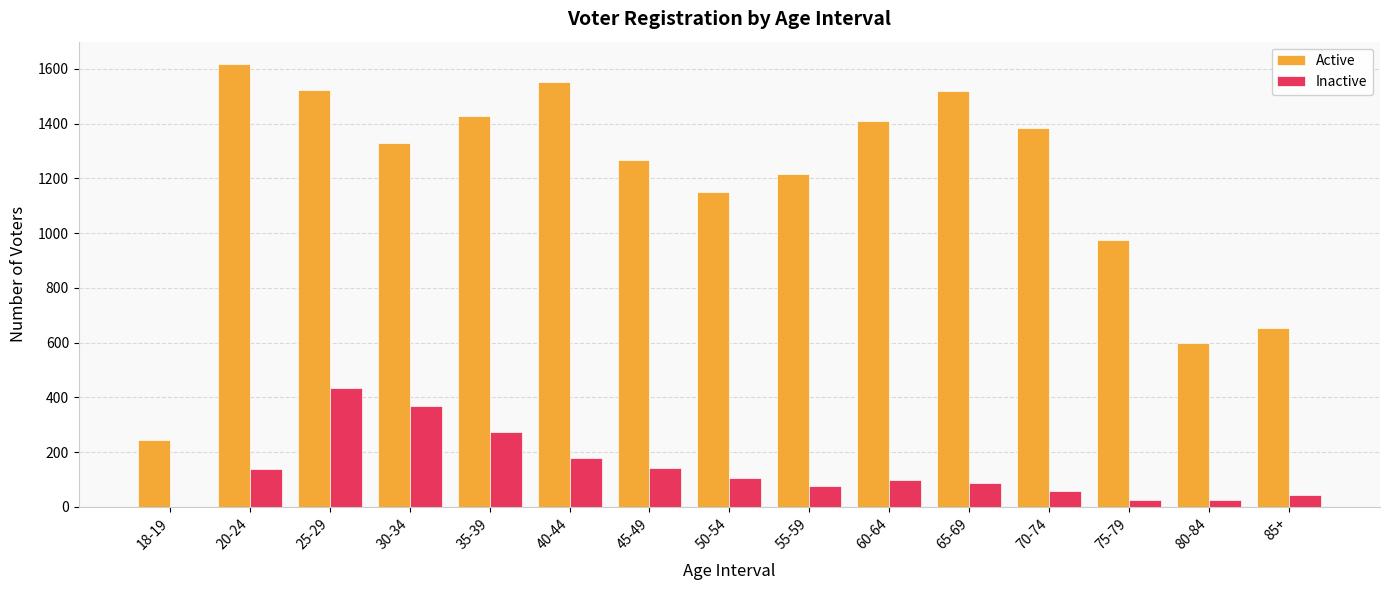

What is the difference between the Active values at 60-64 and 70-74?

26